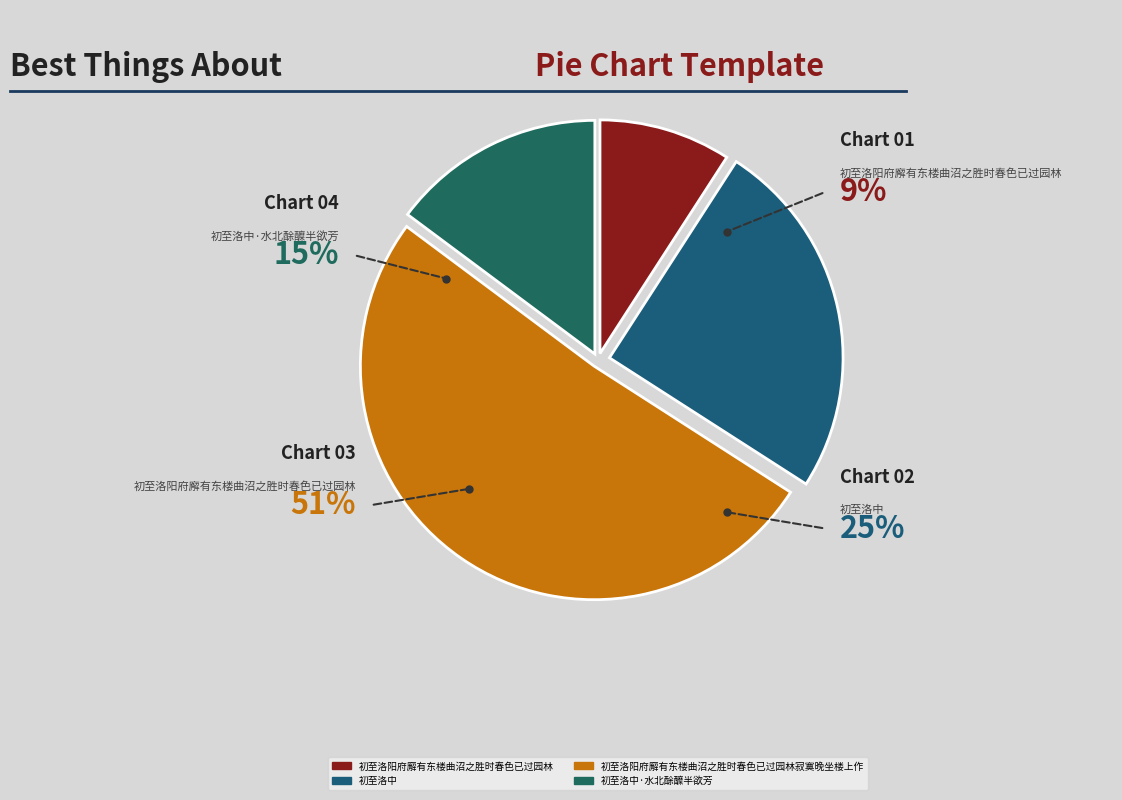

What percentage do 初至洛中 and 初至洛中·水北酴醾半欲芳 together represent?

39.8%